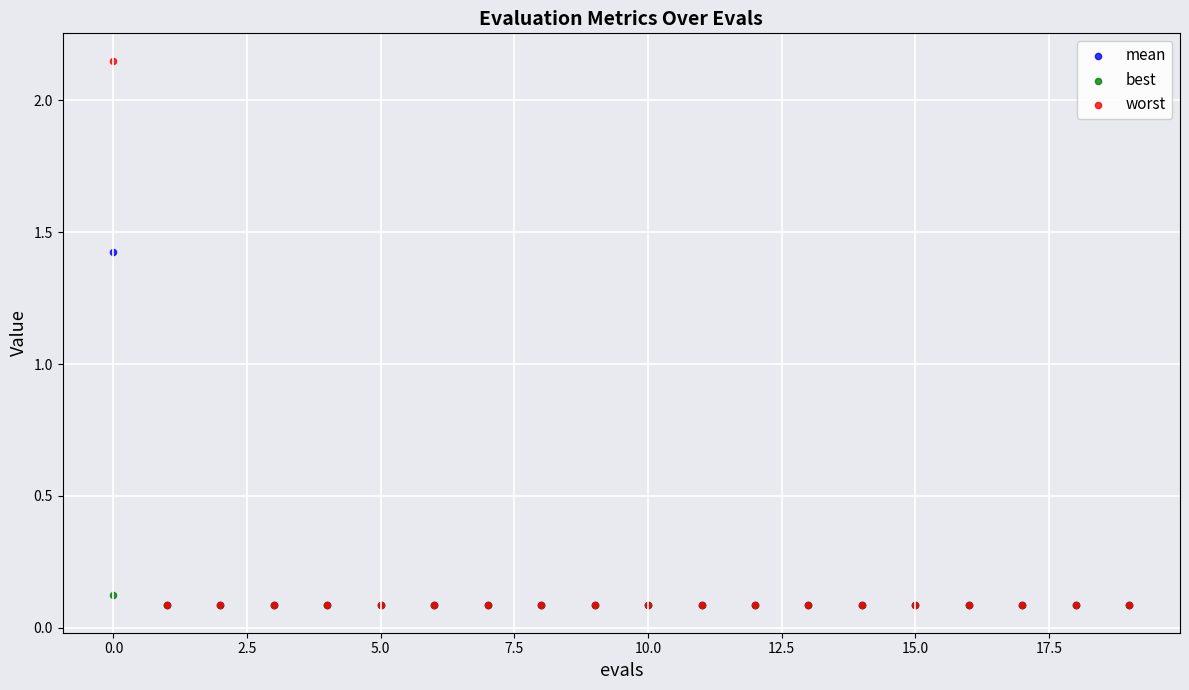

Which series contains the highest Y value?

worst